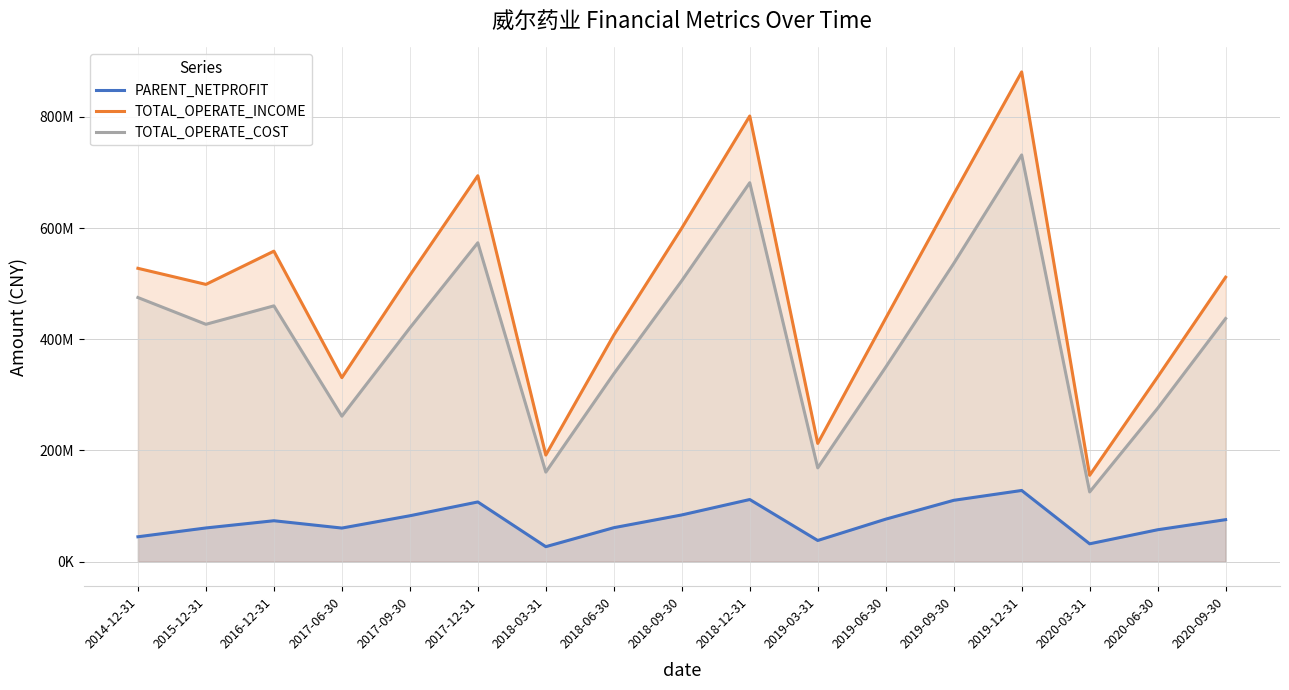

How many interior local peaks does the PARENT_NETPROFIT series have?

4